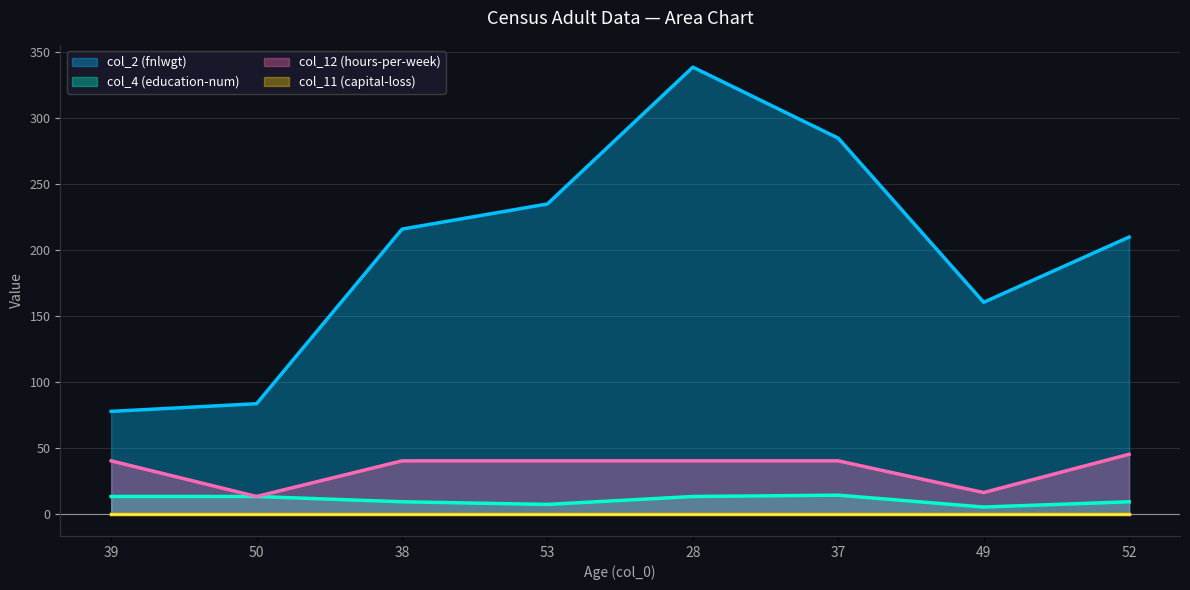

Which series has the largest range (max minus min)?

col_2 (fnlwgt)